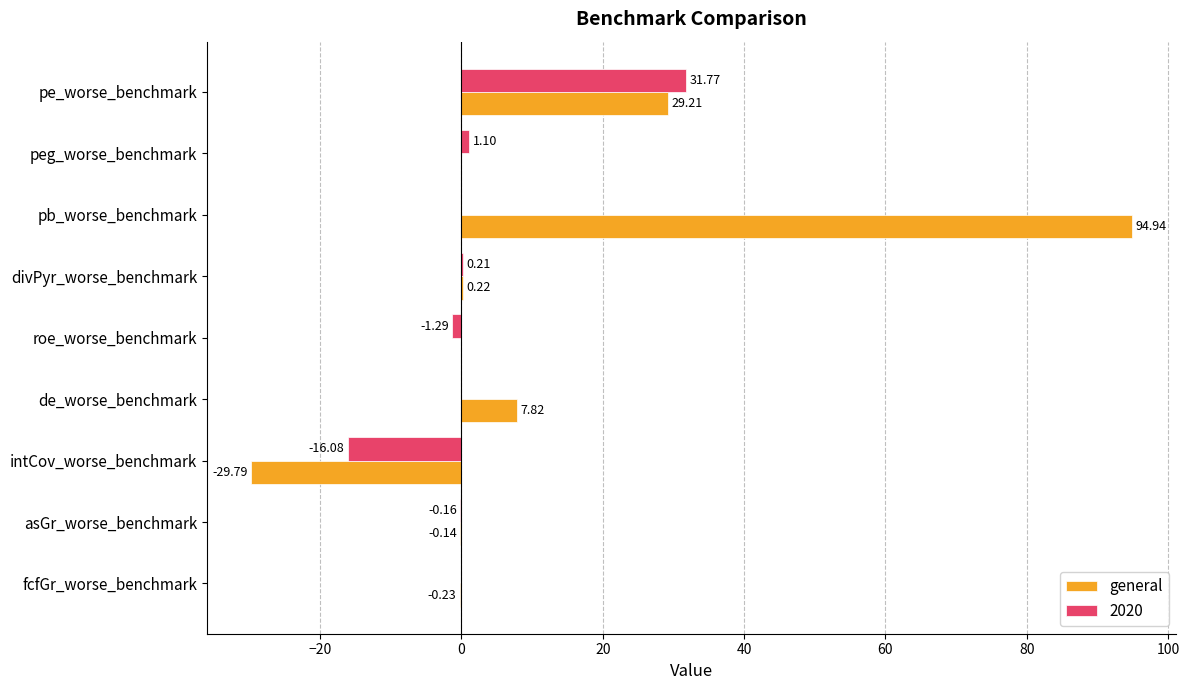

What is the total value across all series at divPyr_worse_benchmark?

0.4